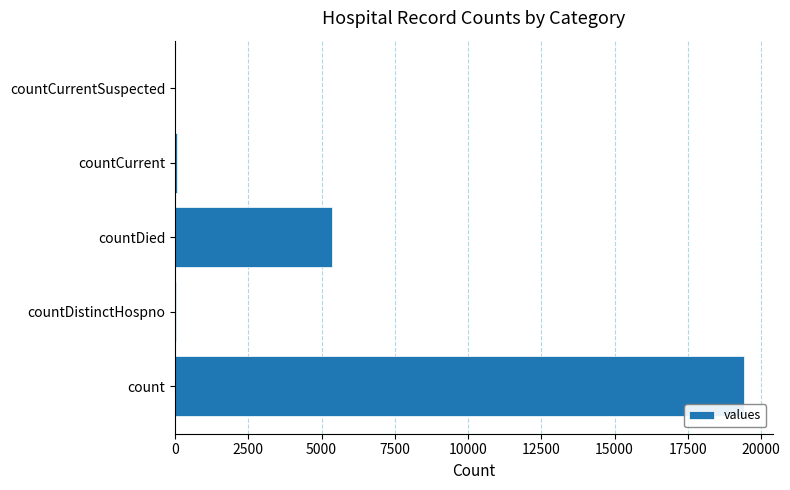

Count the number of categories in the chart.

5